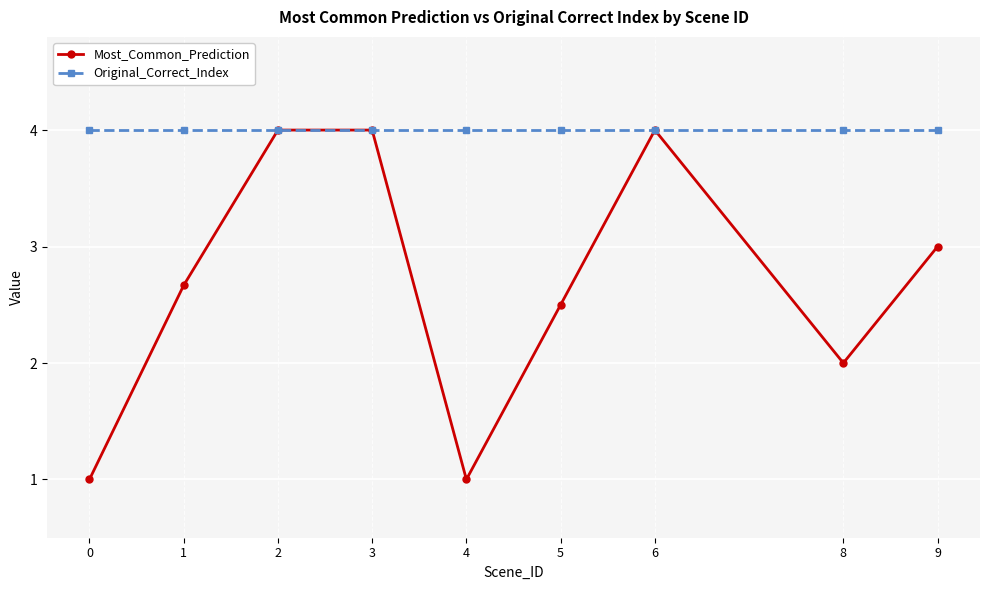

Where is the first local minimum for Most_Common_Prediction?

4